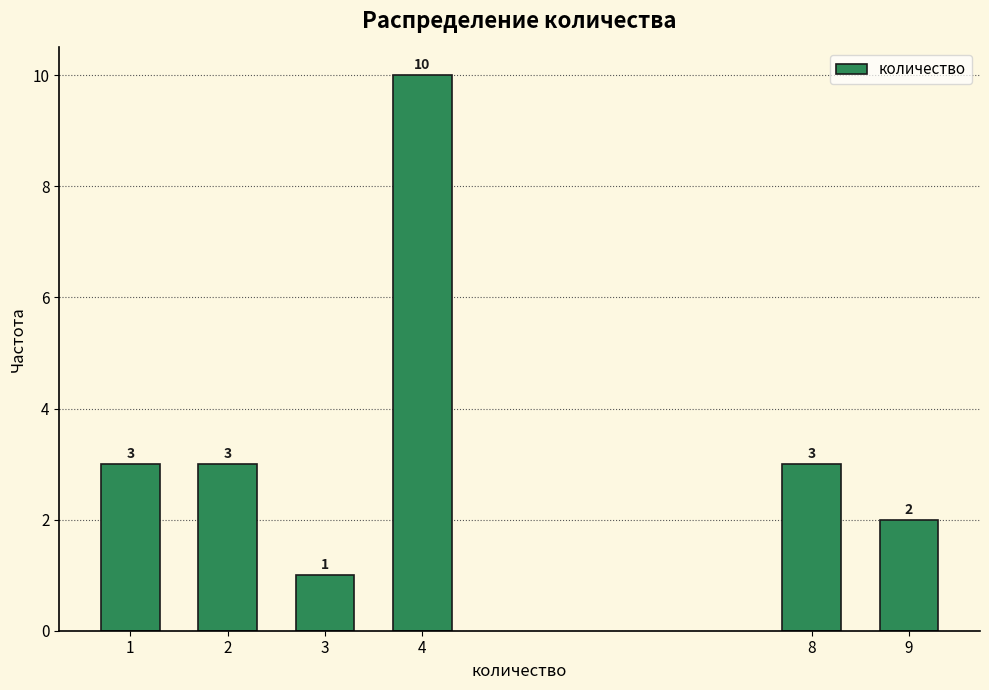

Reading left to right, extract all data points from this chart.

3	3	1	10	3	2